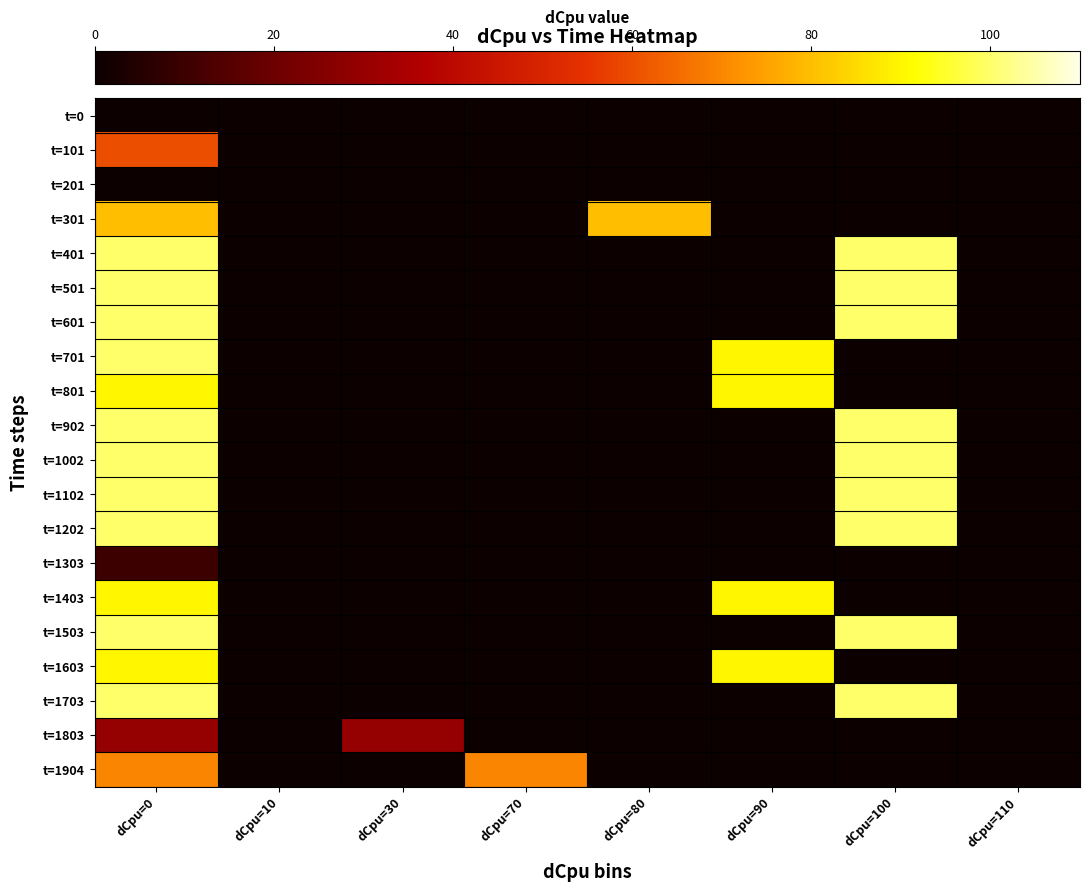

Which series has the largest range (max minus min)?

t=401